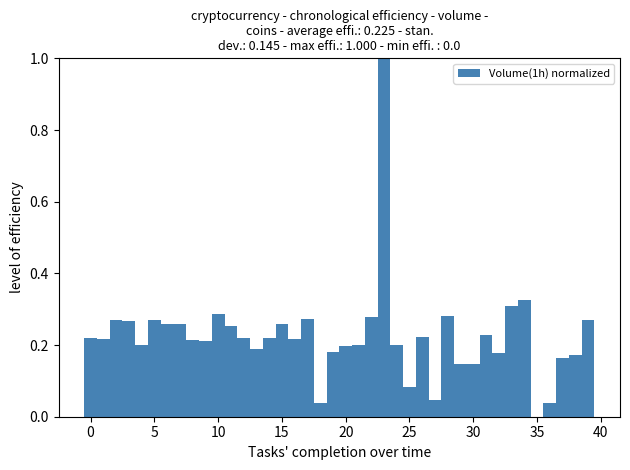

Read against the x-axis, roughly where is the centre of the tallest bar?

23.0